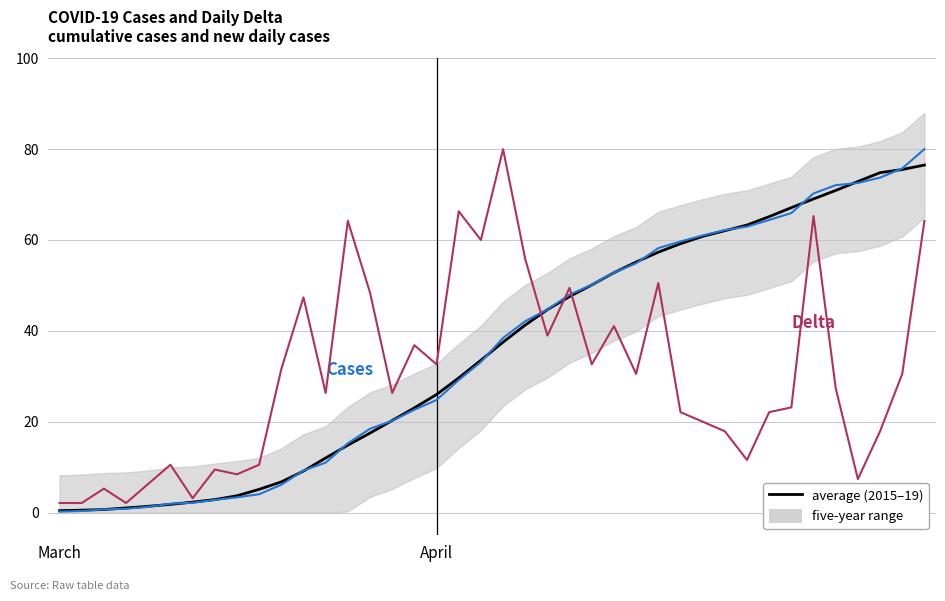

What is the label of the 14th point from the right?

26